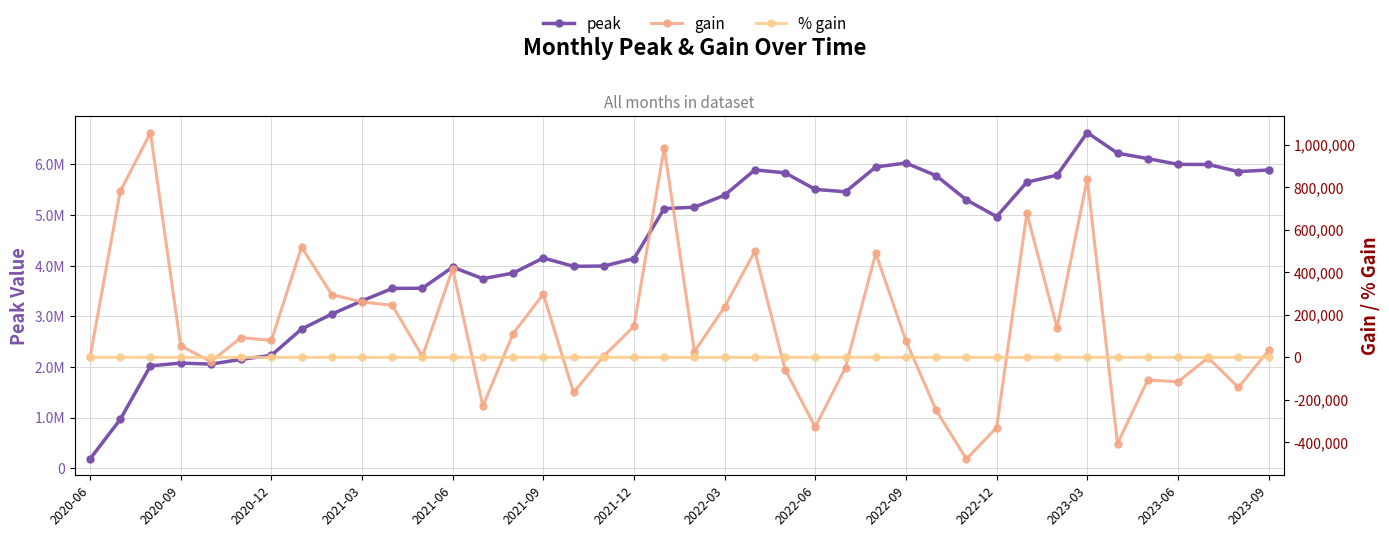

Rank the series by their maximum value, from highest to lowest.

peak, gain, % gain